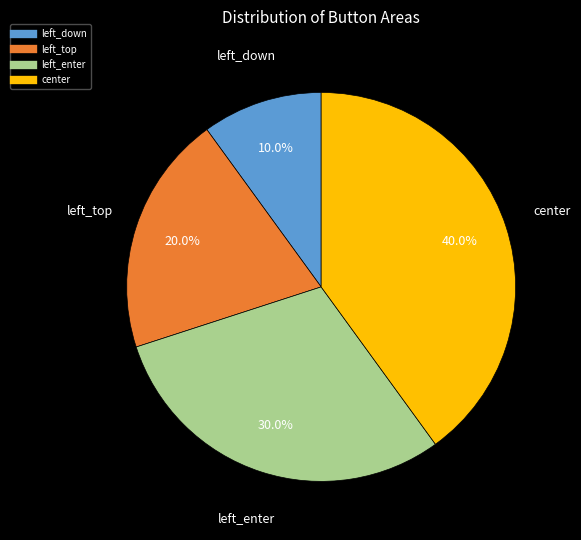

The left_top slice represents 5% of the pie. True or false?

False